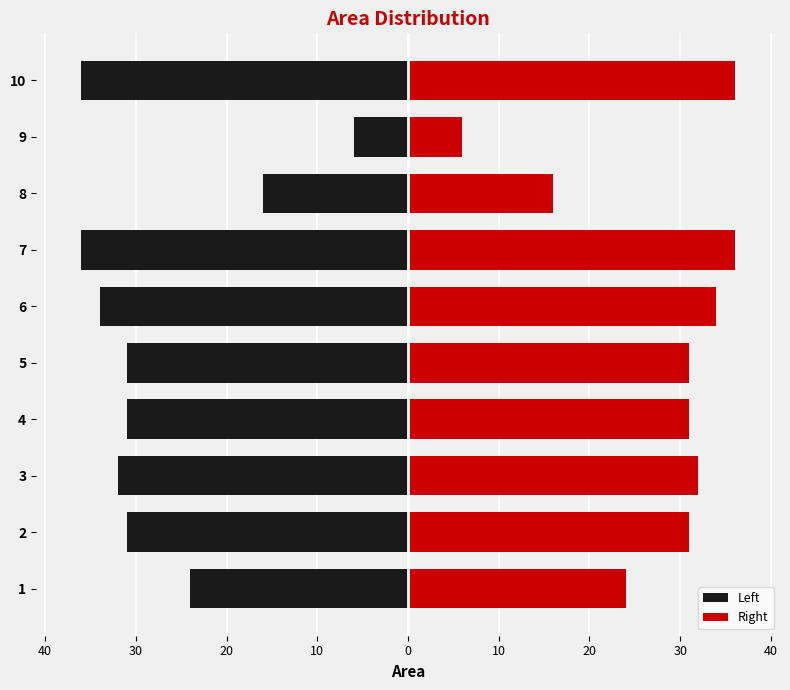

How many values in the Left series are below -31?

4